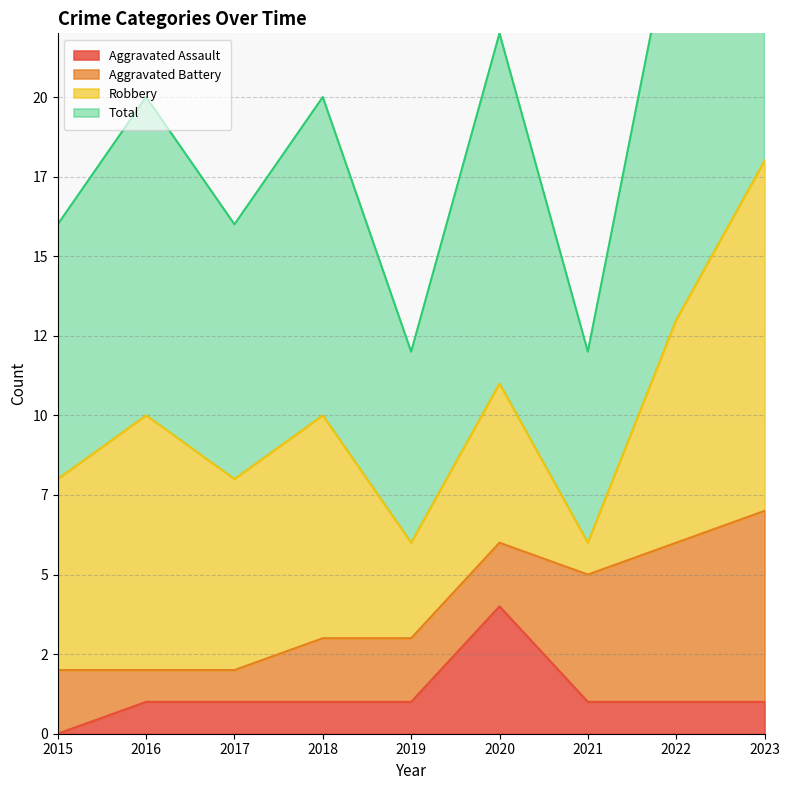

In Total, how many points are lower than both neighbors (excluding endpoints)?

3